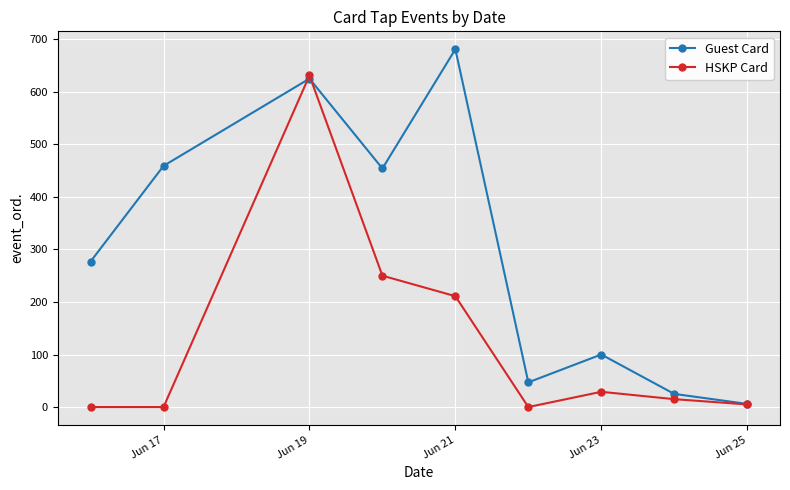

True or false: HSKP Card has more than 2 points higher than both neighbors.

False